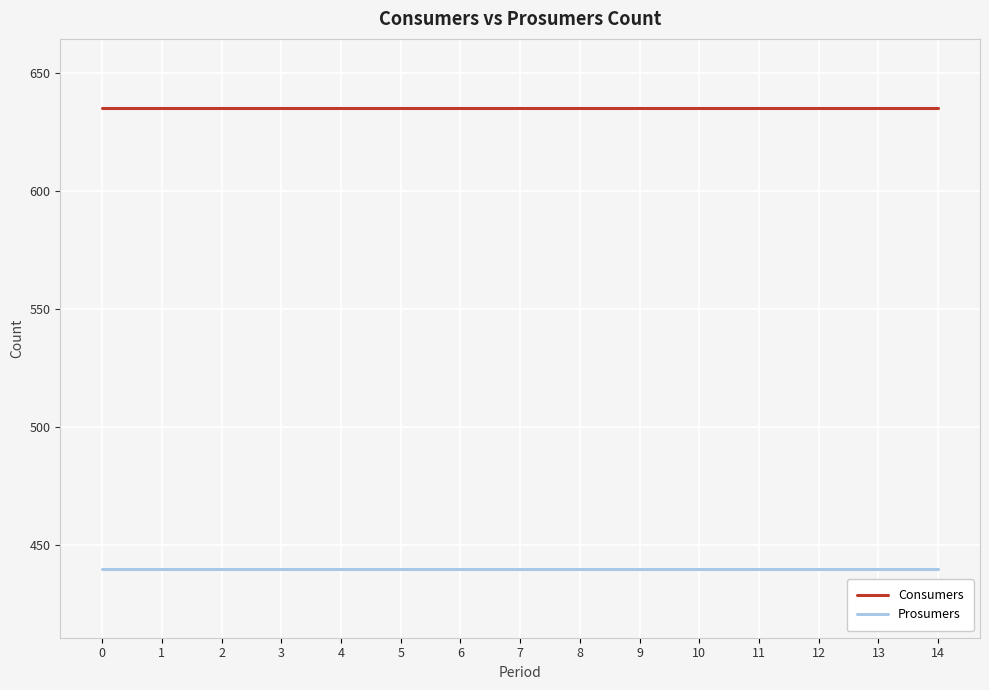

What is the difference between the highest and lowest values at 1?

195